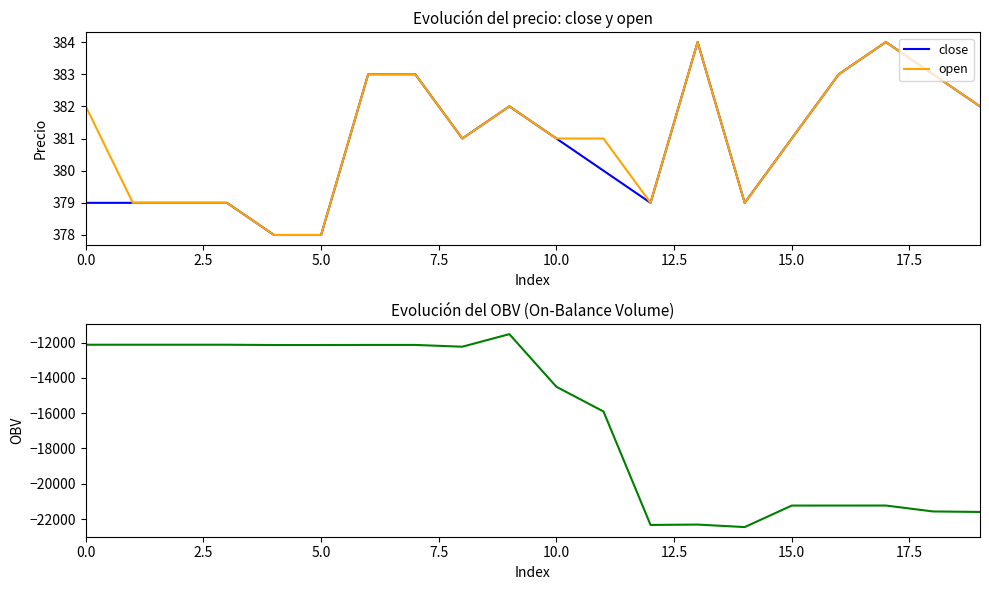

The OBV series shows -35531.7 at 17. True or false?

False